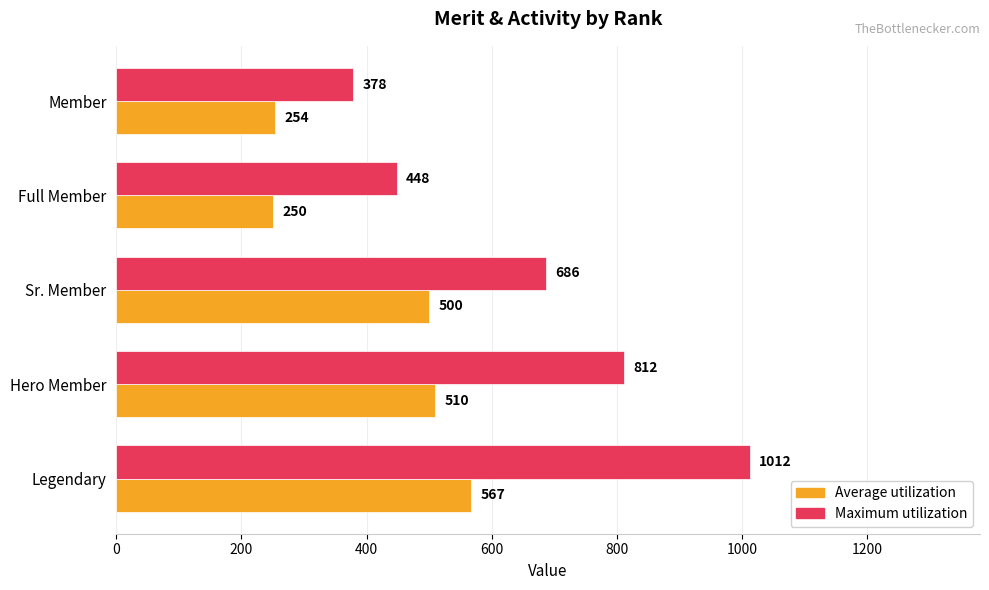

The value of Maximum utilization at Full Member is 448. True or false?

True